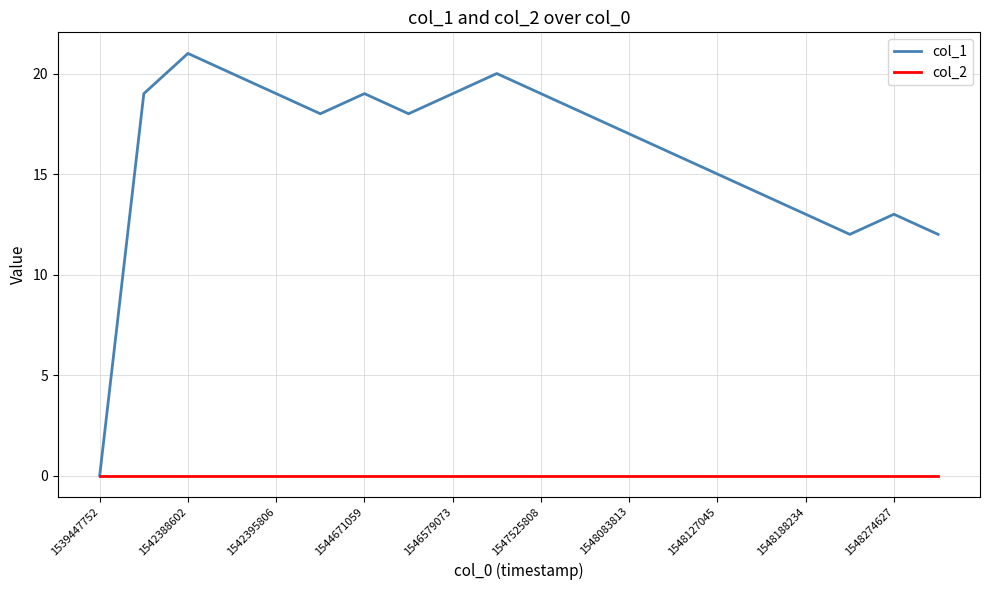

Which series has the largest range (max minus min)?

col_1